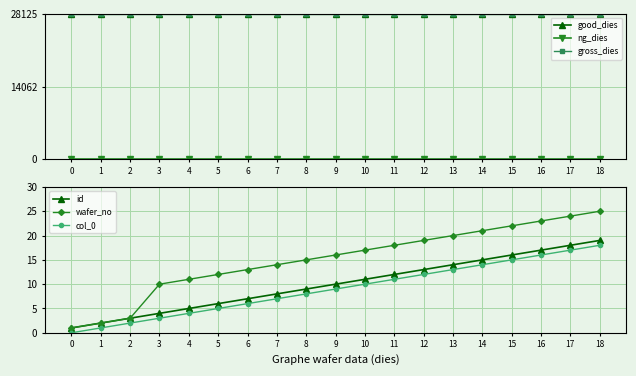

What is the average value of the wafer_no series?

15